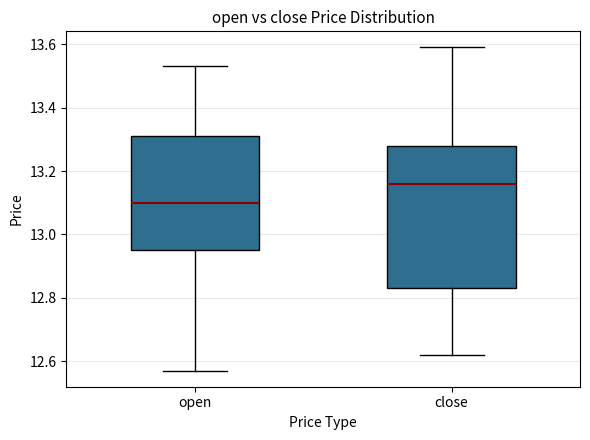

Which box's median line is the highest?

close